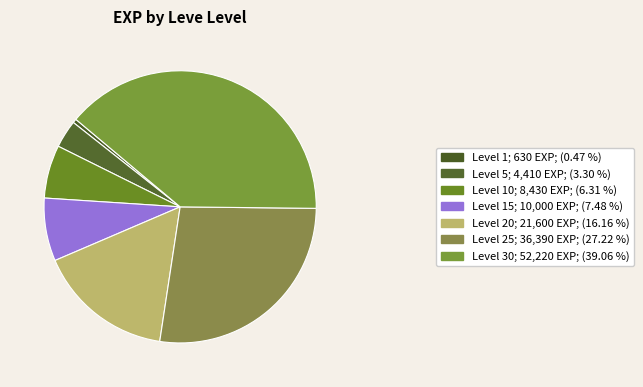

How many segments does this pie chart have?

7